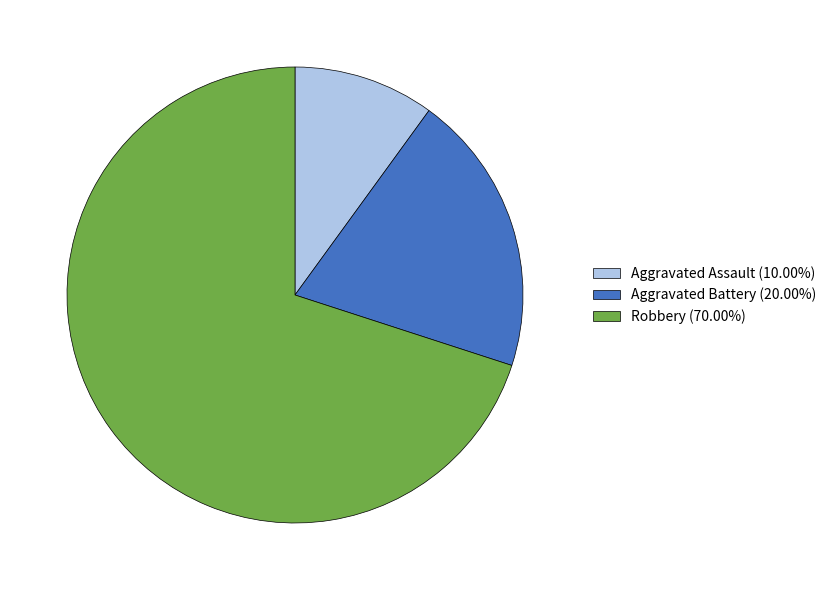

The Aggravated Assault slice represents 17% of the pie. True or false?

False